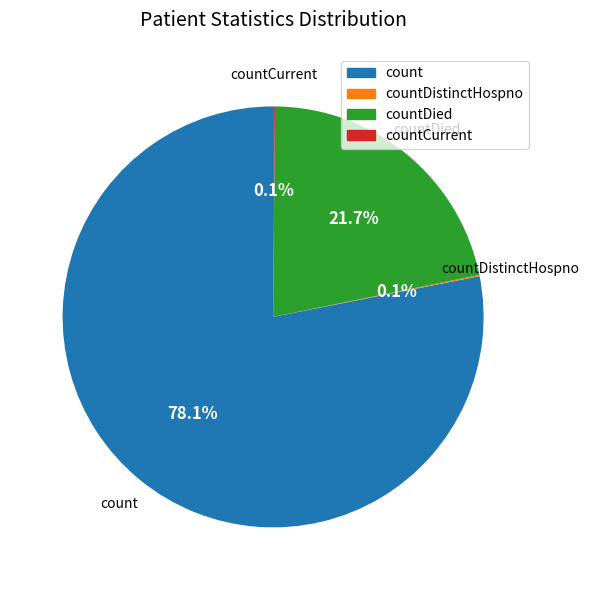

Is there a majority slice in this chart?

Yes